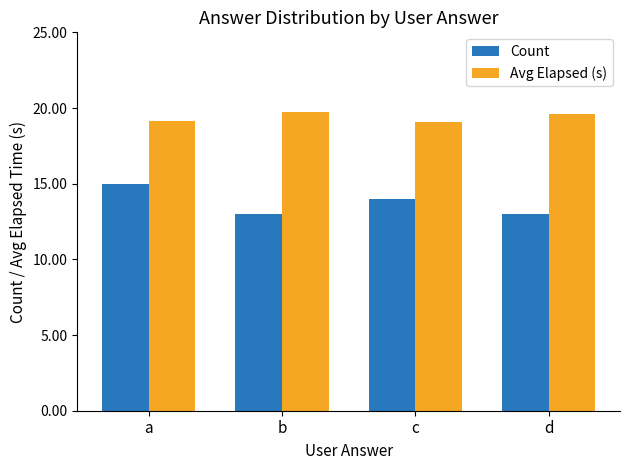

Which series has the largest total across all categories?

Avg Elapsed (s)